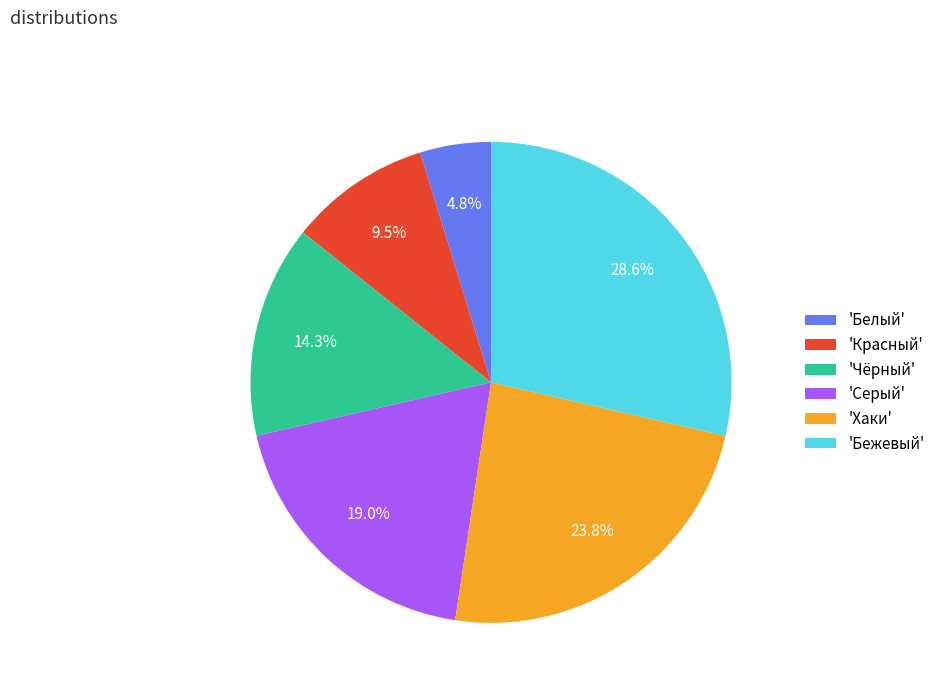

Rank the categories by value from highest to lowest.

'Бежевый', 'Хаки', 'Серый', 'Чёрный', 'Красный', 'Белый'